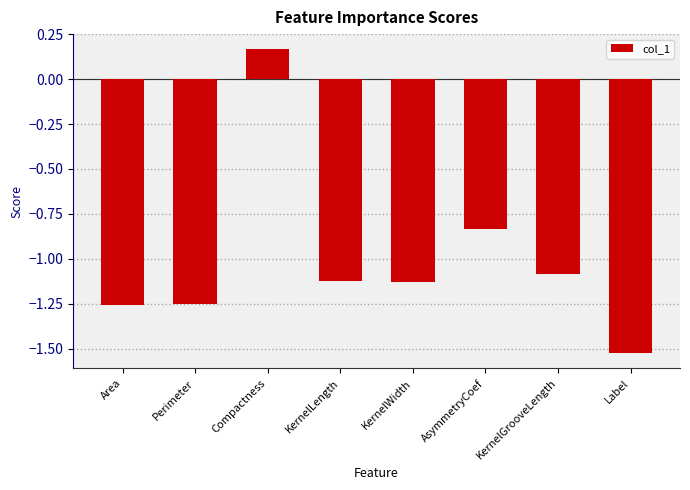

What is the label of the 4th bar from the right?

KernelWidth